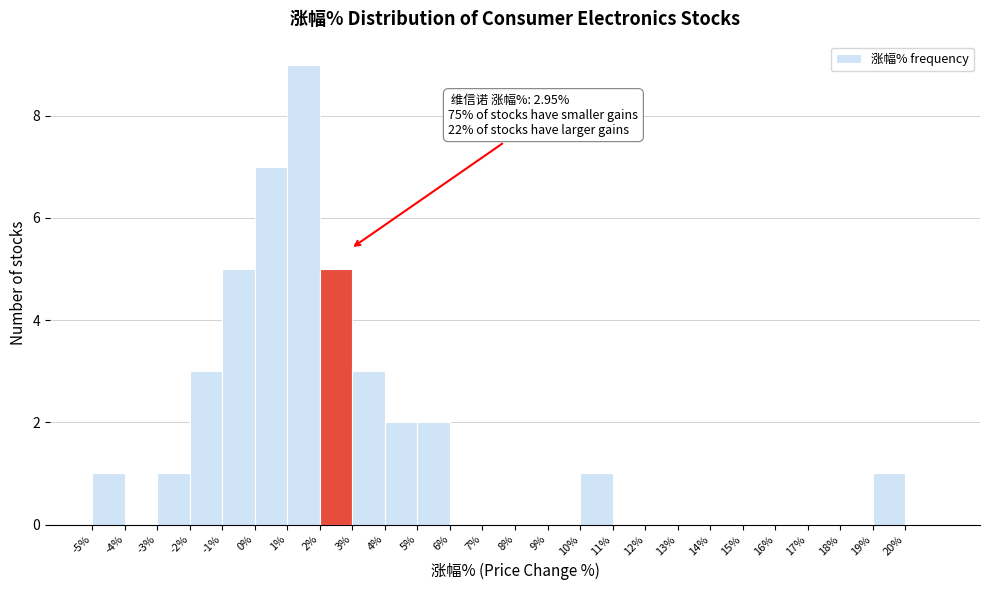

Over which range of the x-axis is the bar tallest?

1 to 2